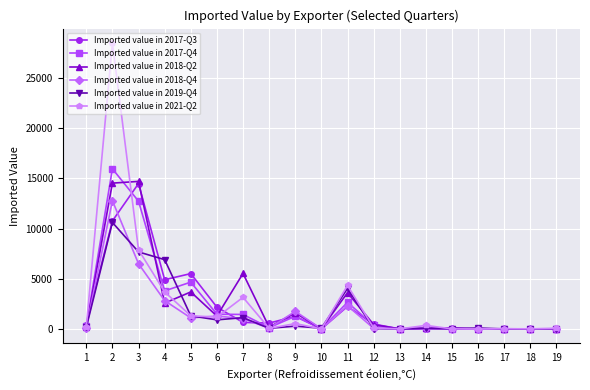

Where is the first local maximum for Imported value in 2017-Q3?

3